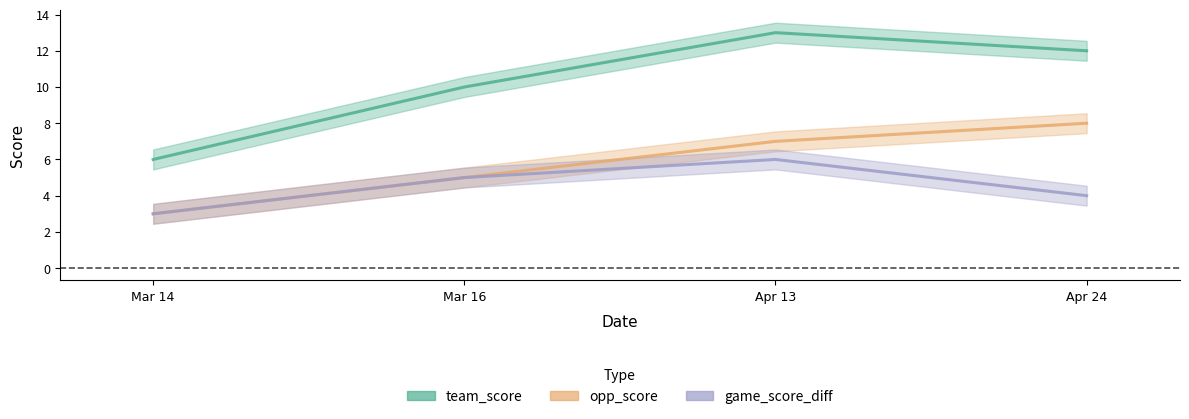

List the series in order of their peak value, highest first.

team_score, opp_score, game_score_diff